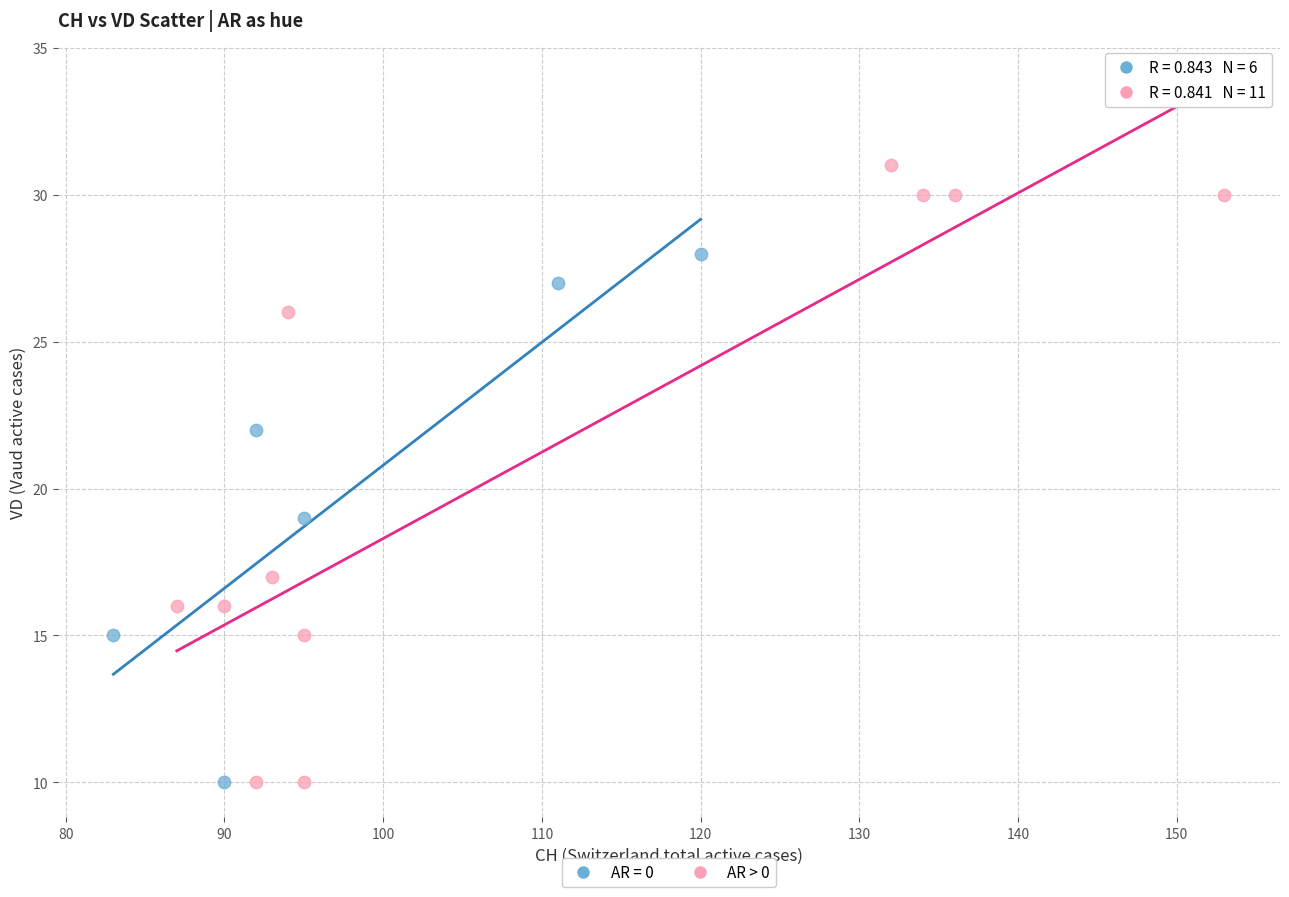

Which series reaches the maximum Y coordinate?

AR > 0